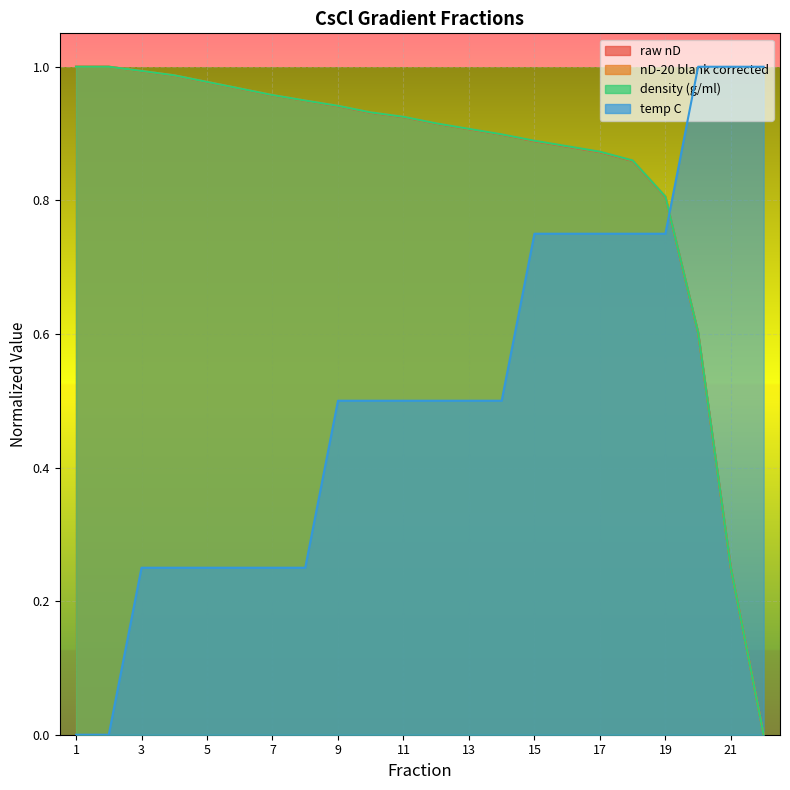

After their last crossing, which series has the higher values: temp C or density (g/ml)?

temp C